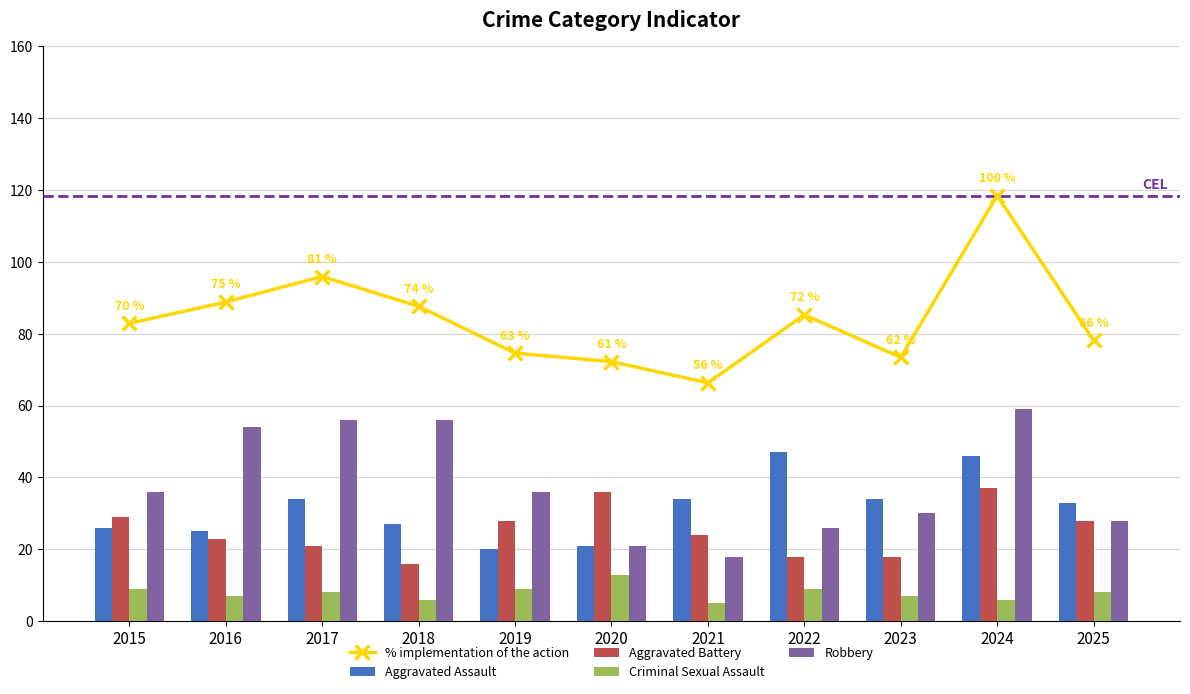

Which series has the largest total across all categories?

% implementation of the action